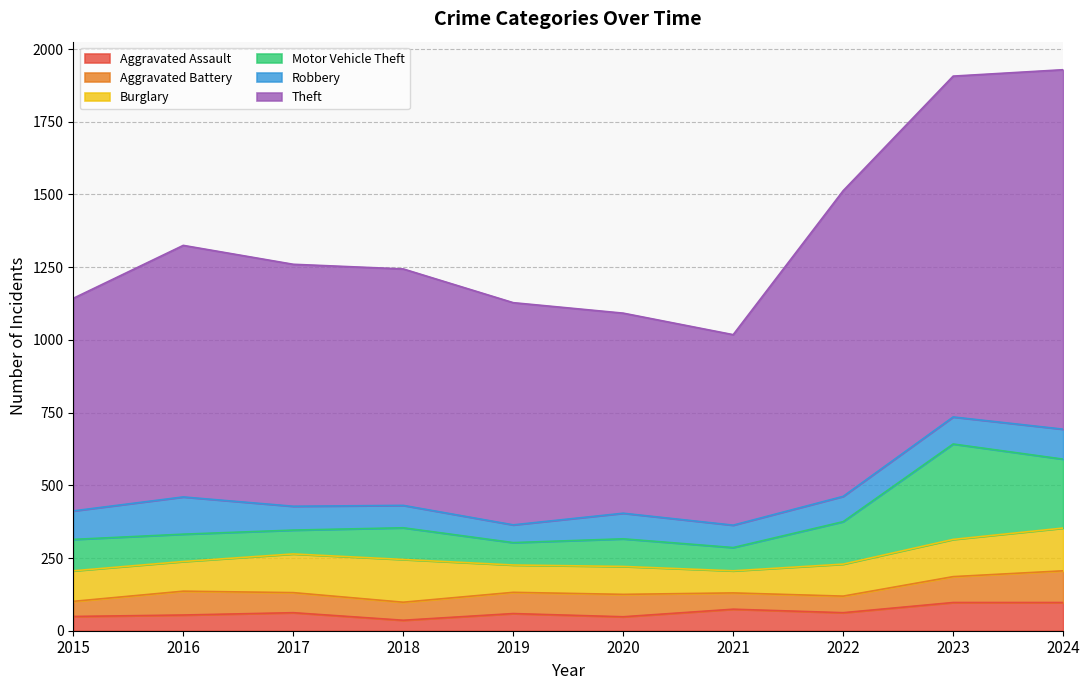

Which category has the highest value in the Theft series?

2024